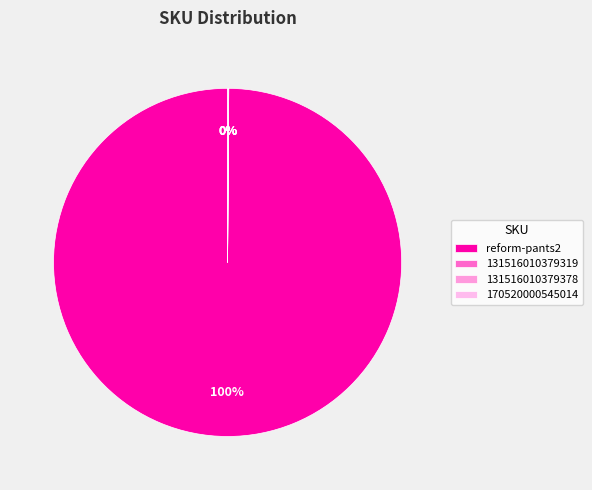

Which has a higher value, 131516010379378 or reform-pants2?

reform-pants2